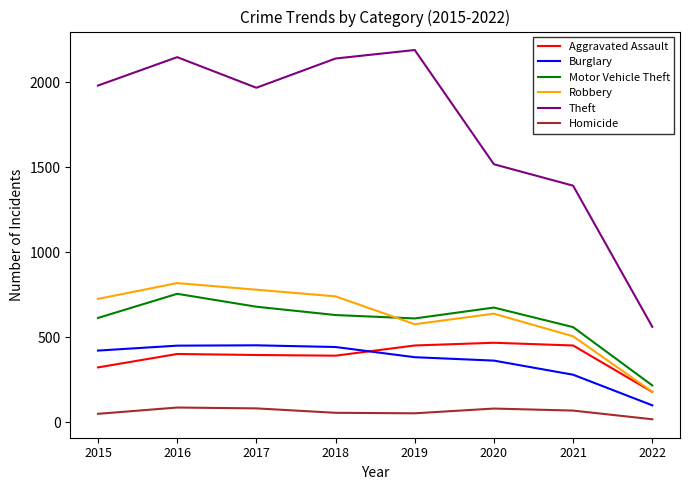

Which series has the largest total across all categories?

Theft